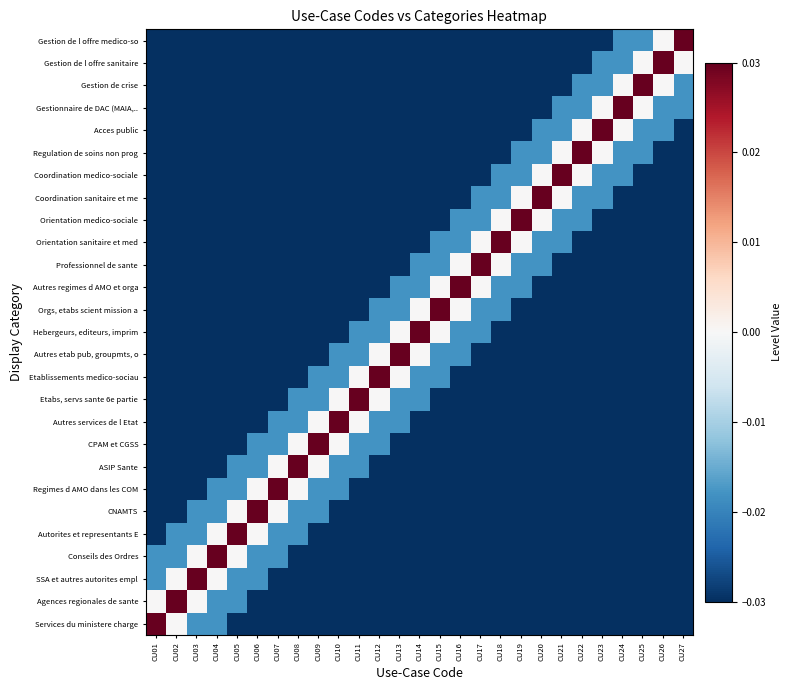

What is the spread (max minus min) of values at CU20?

0.1